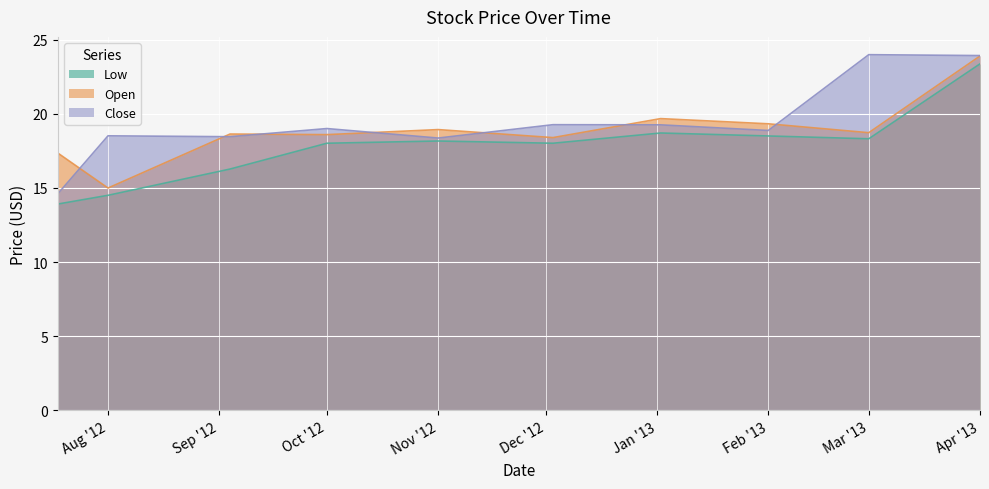

Reading left to right, transcribe all the data shown in this chart.

Low: 13.9	14.5	16.3	18.0	18.2	18.0	18.7	18.5	18.3	23.4
Open: 17.4	15.0	18.6	18.6	18.9	18.4	19.7	19.3	18.7	23.9
Close: 14.6	18.5	18.5	19.0	18.4	19.3	19.2	18.9	24.0	23.9